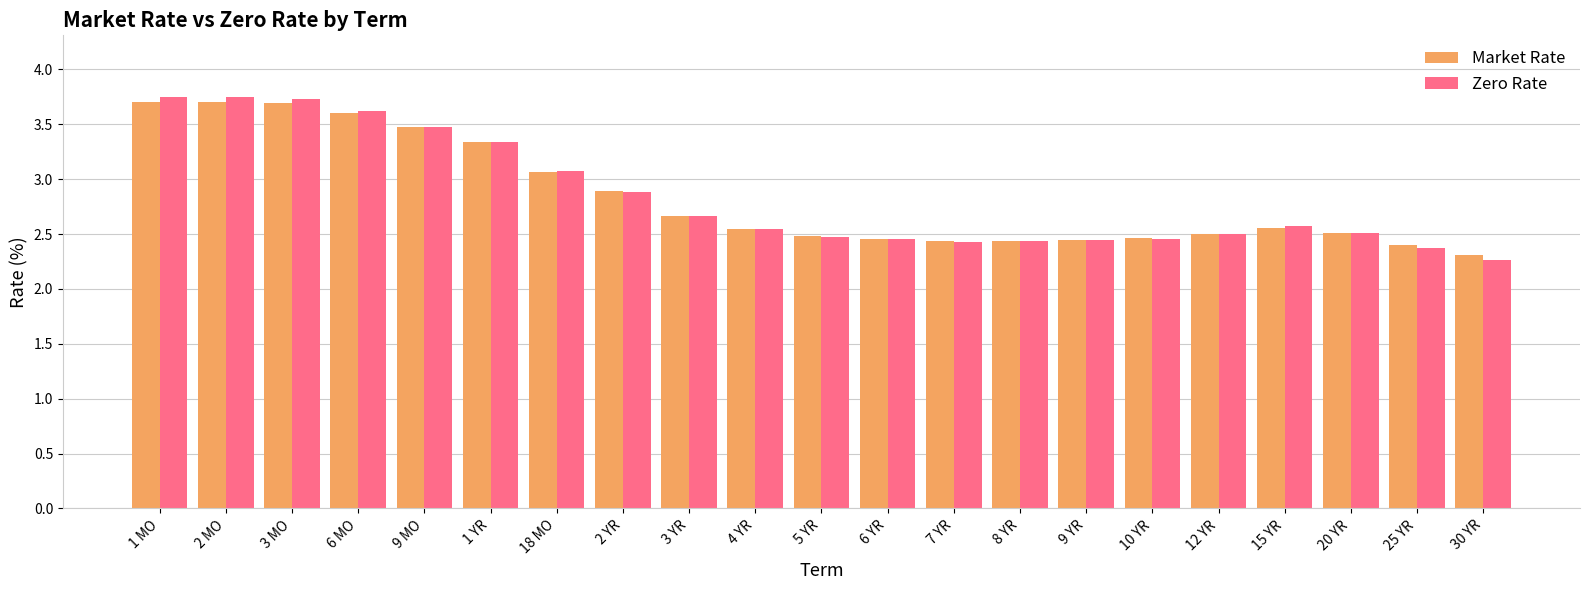

Is the value of Market Rate at 4 YR greater than the value of Zero Rate at 10 YR?

Yes